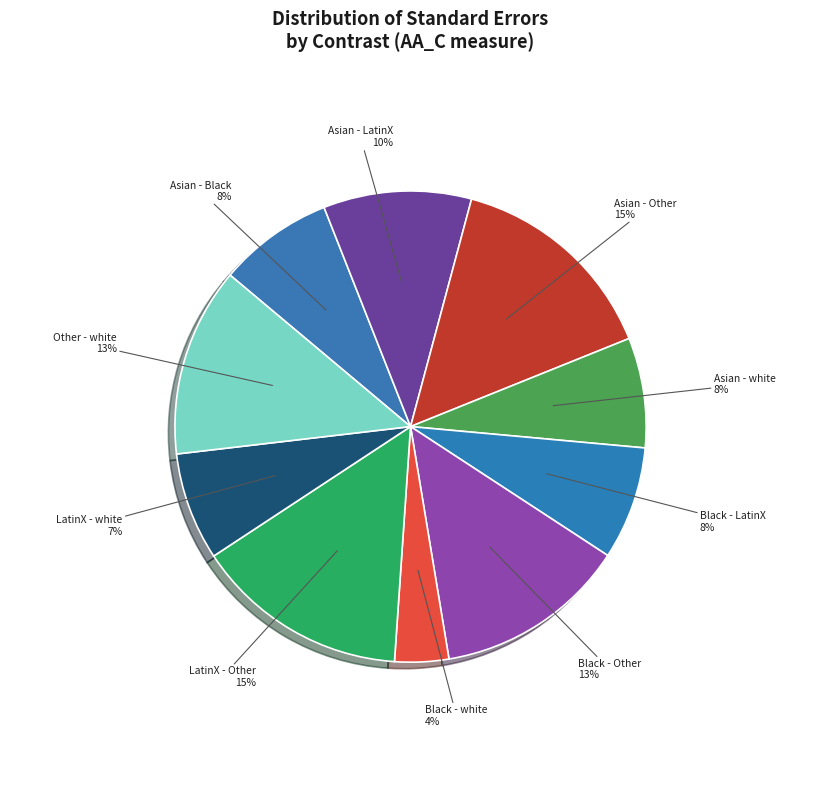

The Black - LatinX slice represents 8% of the pie. True or false?

True